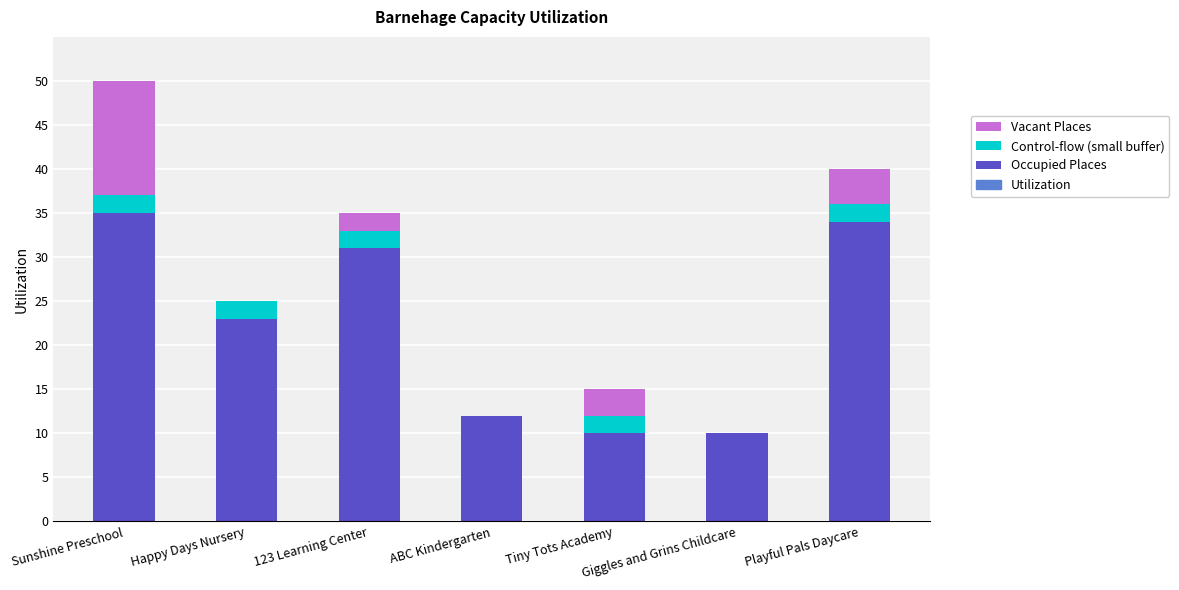

What is the approximate value of Occupied Places at Giggles and Grins Childcare?

10